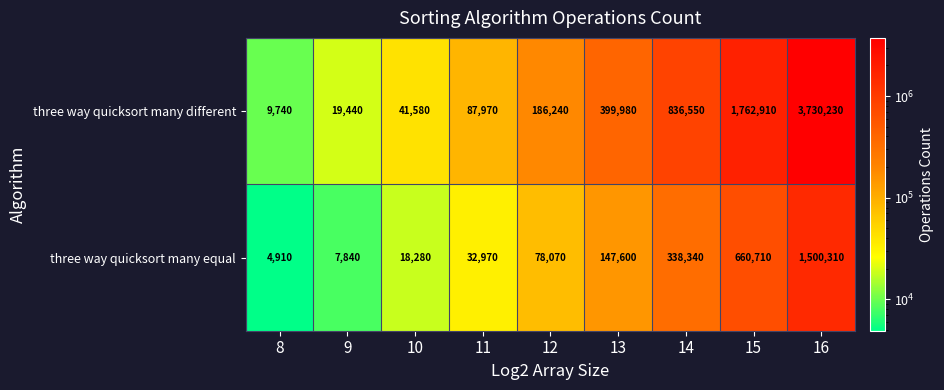

How many data points does each series have?

9